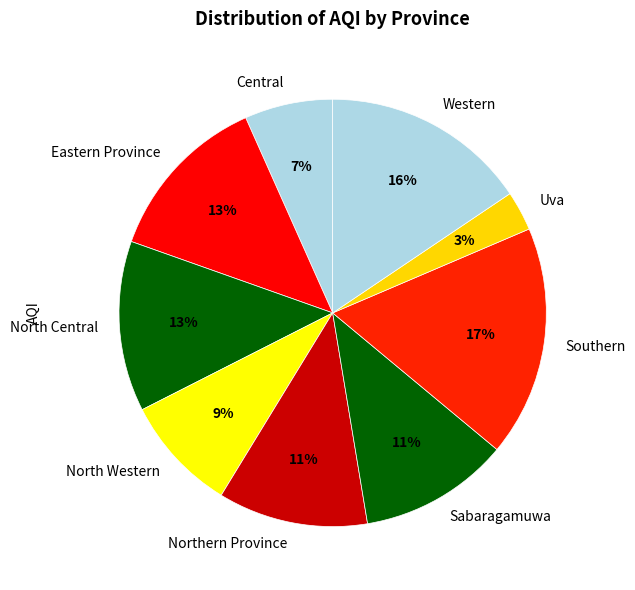

What percentage is the Southern slice, to the nearest percent?

17%